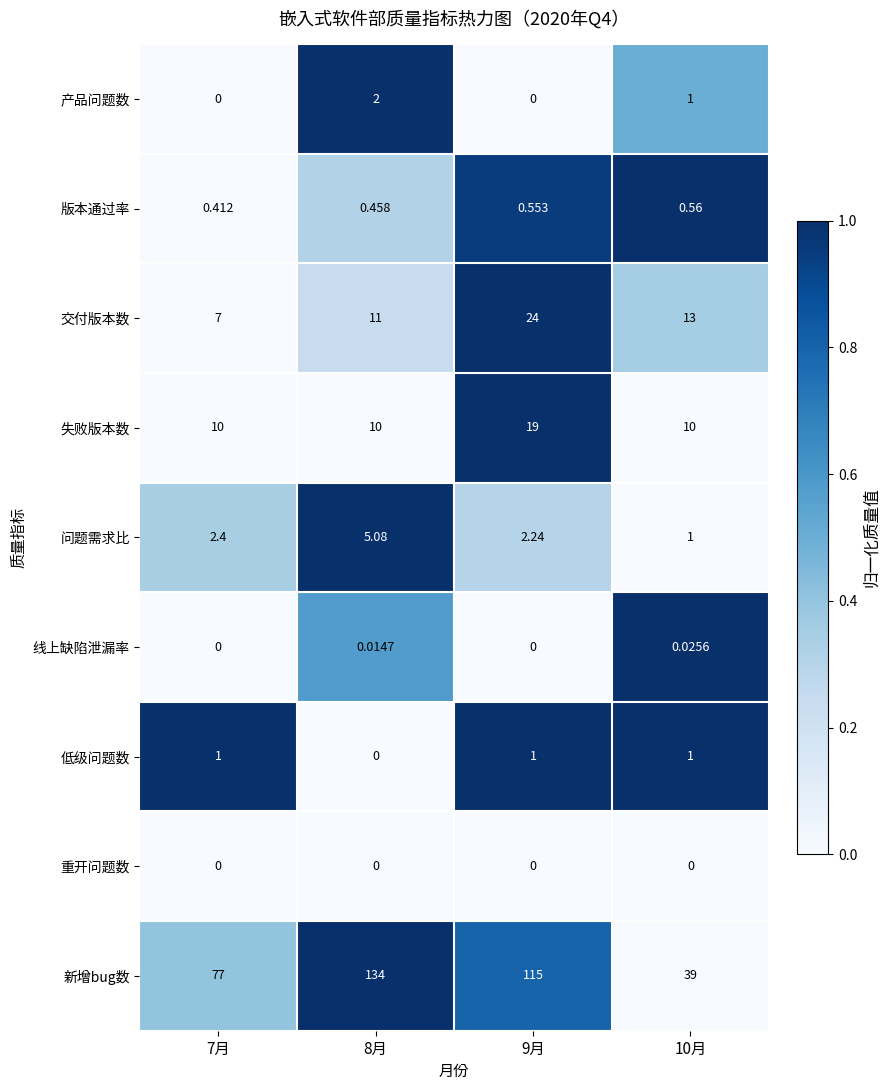

List the series in order of their peak value, highest first.

新增bug数, 交付版本数, 失败版本数, 问题需求比, 产品问题数, 低级问题数, 版本通过率, 线上缺陷泄漏率, 重开问题数